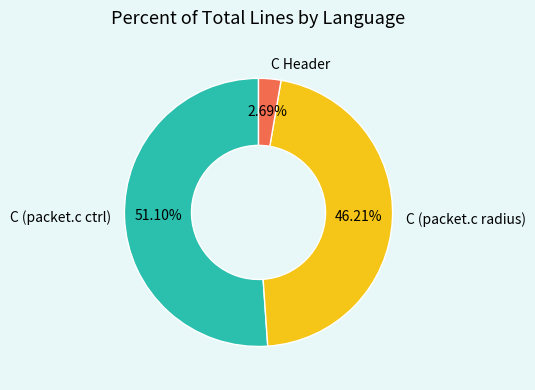

What is the smallest slice in the pie chart?

C Header